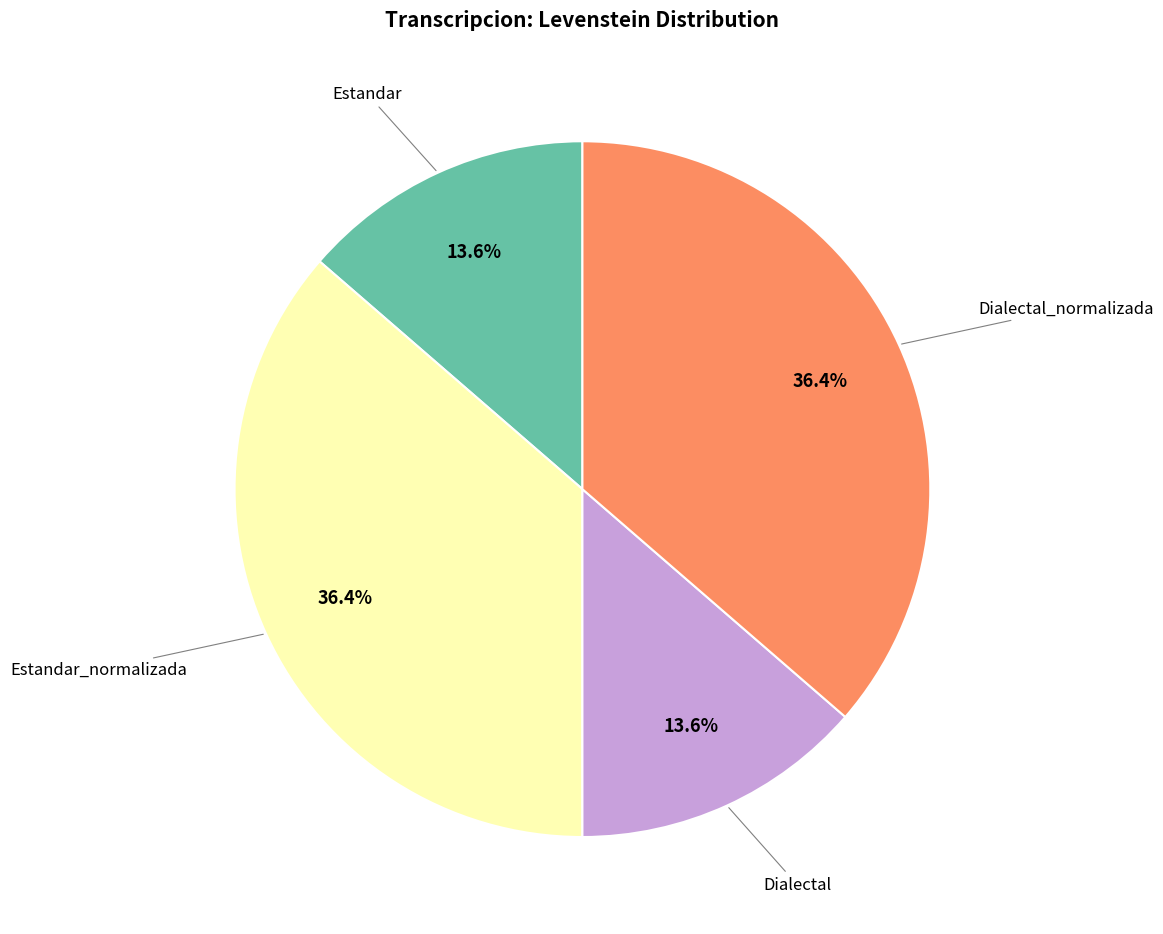

Is there a majority slice in this chart?

No